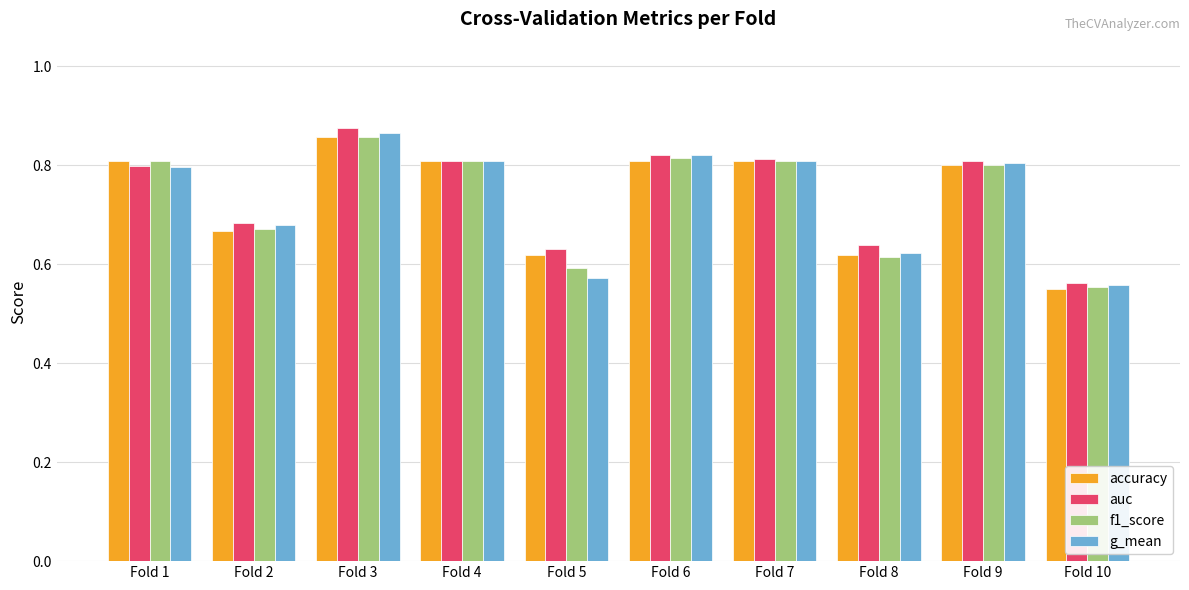

Where is accuracy nearest to the value 0?

Fold 10